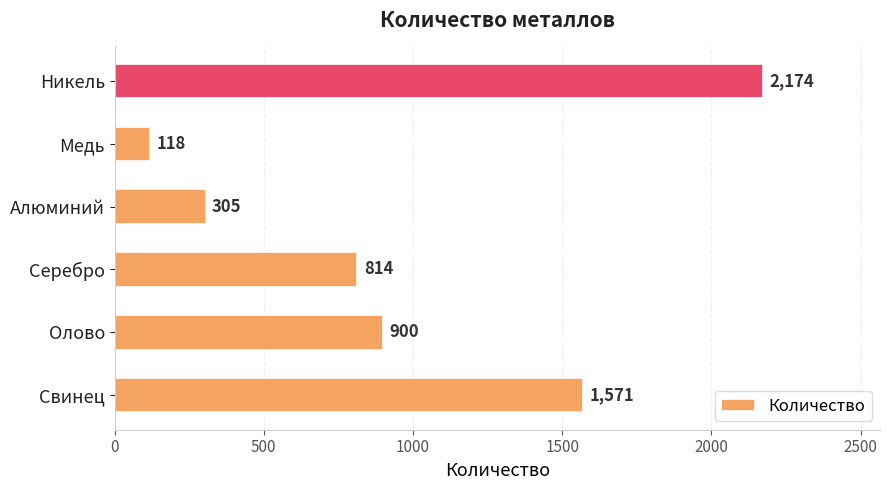

Which category has the highest value across all series?

Никель